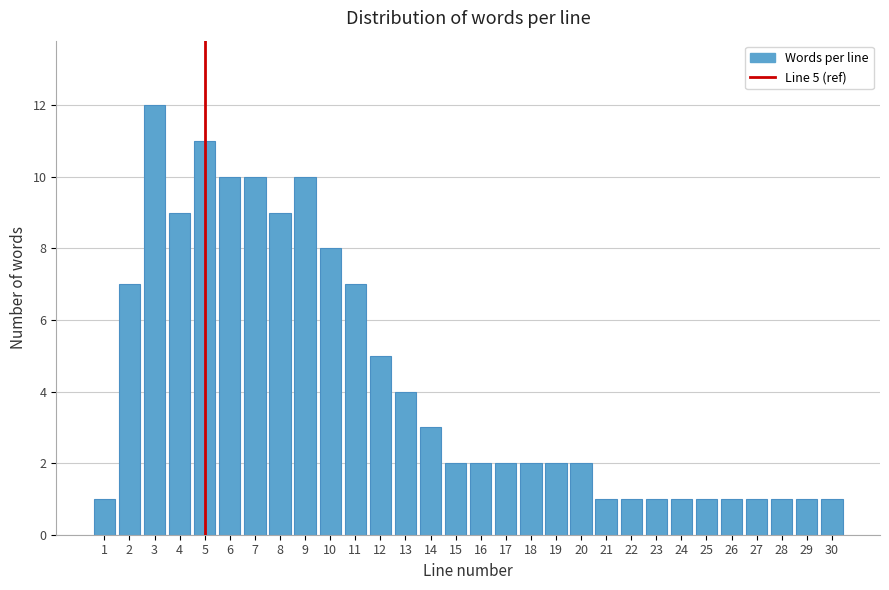

Reading left to right, what are all the values shown in this chart?

1	7	12	9	11	10	10	9	10	8	7	5	4	3	2	2	2	2	2	2	1	1	1	1	1	1	1	1	1	1